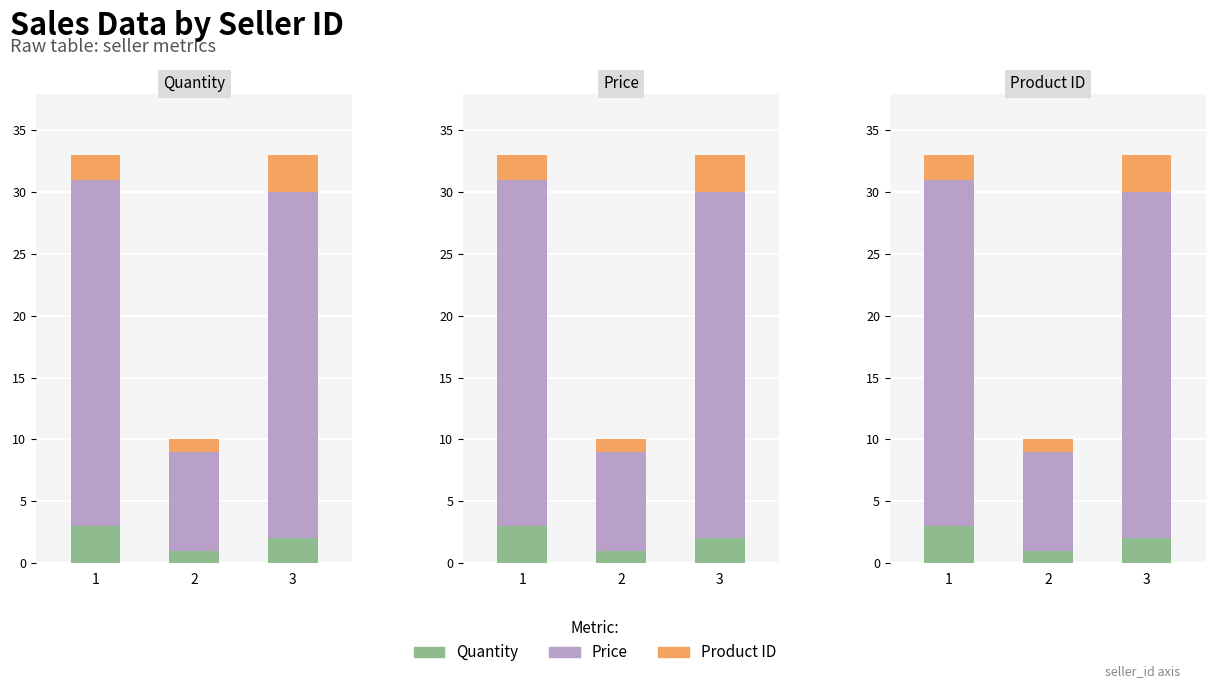

At how many categories does at least one series exceed 19?

2